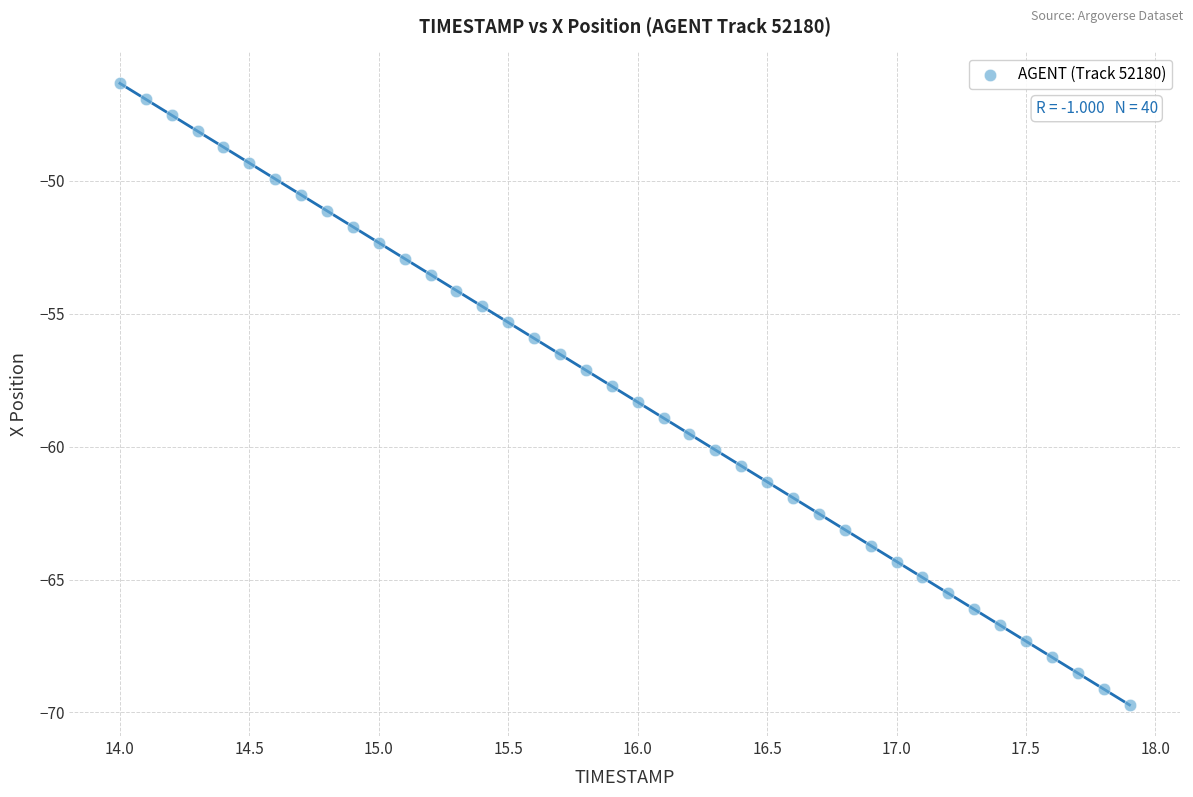

What is the range of Y values (max minus min)?

23.4